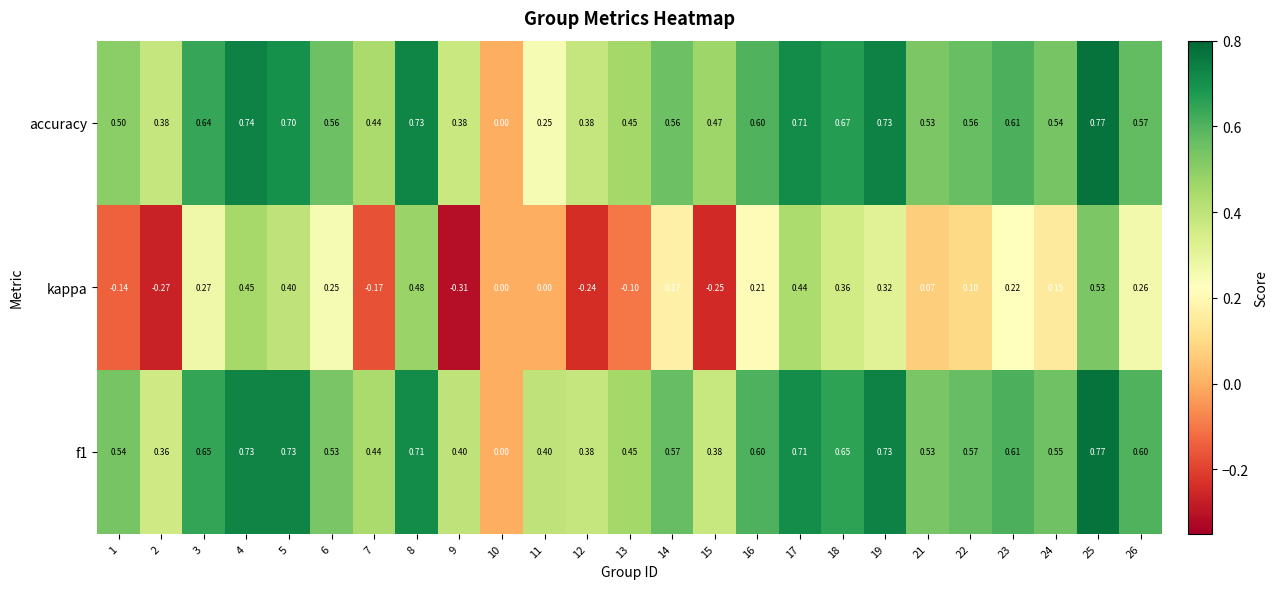

Count the number of categories in the chart.

25